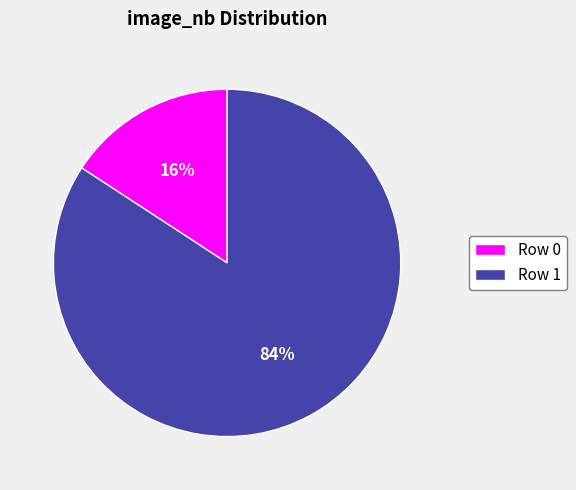

To the nearest percent, what portion does Row 1 represent?

84%